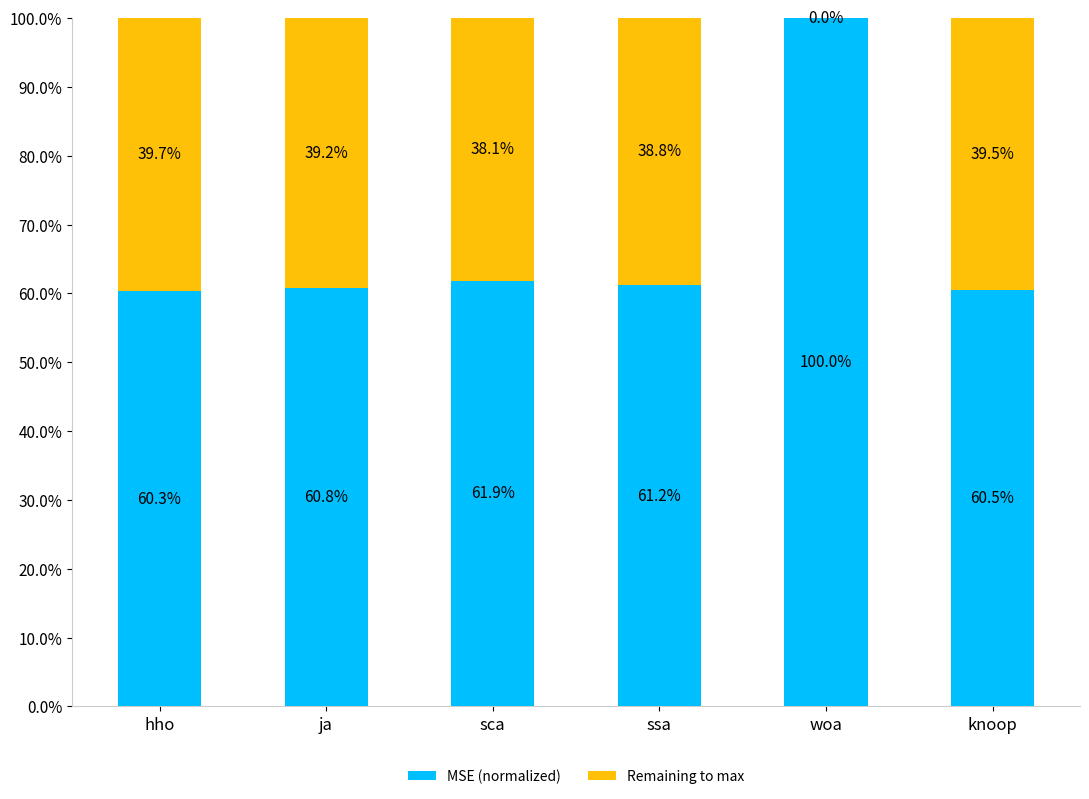

Count the number of categories in the chart.

6